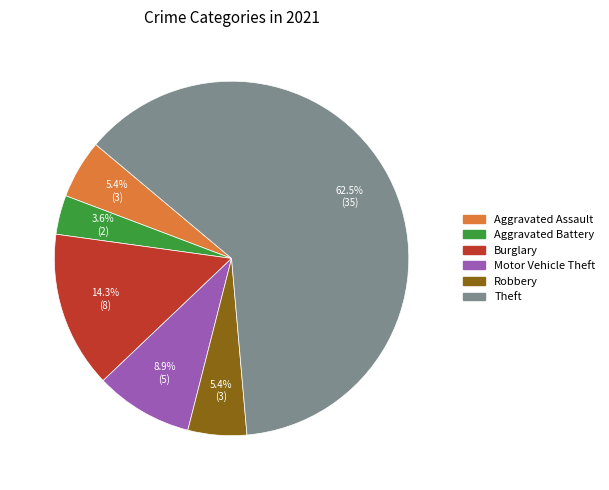

How many slices are in this pie chart?

6